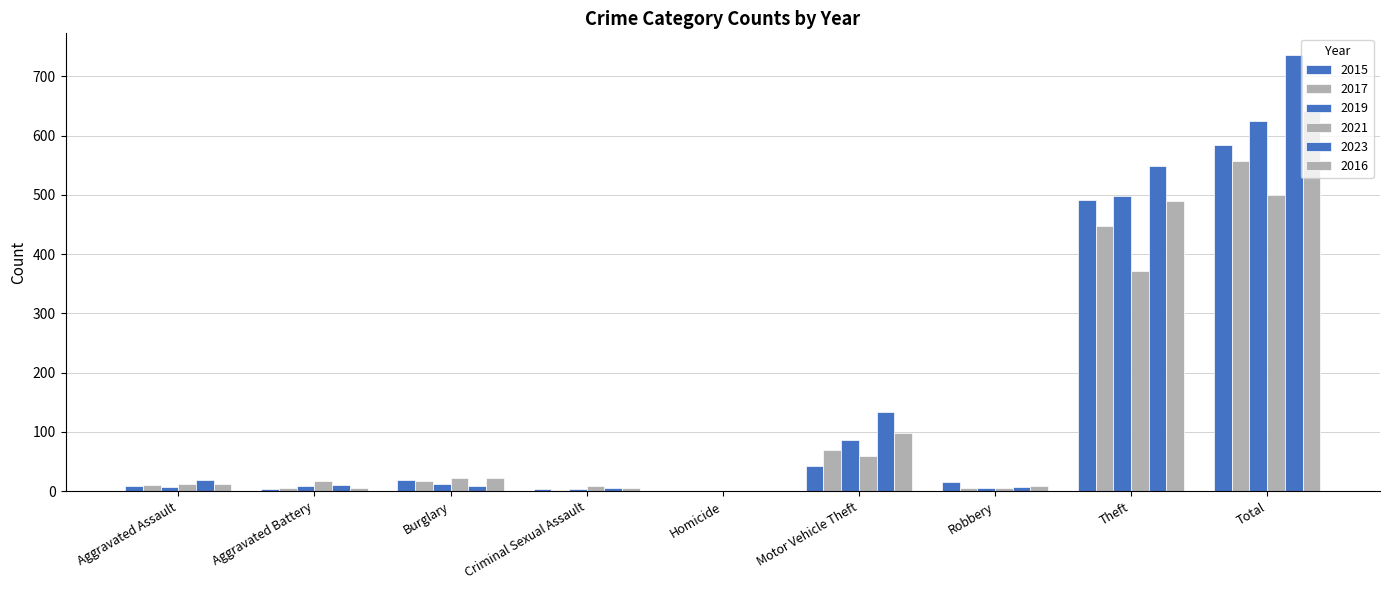

Reading right to left, list all the values displayed in this chart.

2015: 584	491	15	43	1	4	19	3	8
2017: 558	447	6	69	1	2	18	5	10
2019: 624	499	6	87	0	4	12	8	7
2021: 500	371	5	60	0	9	23	17	12
2023: 736	549	7	133	0	5	9	11	19
2016: 641	489	8	98	0	6	22	5	13